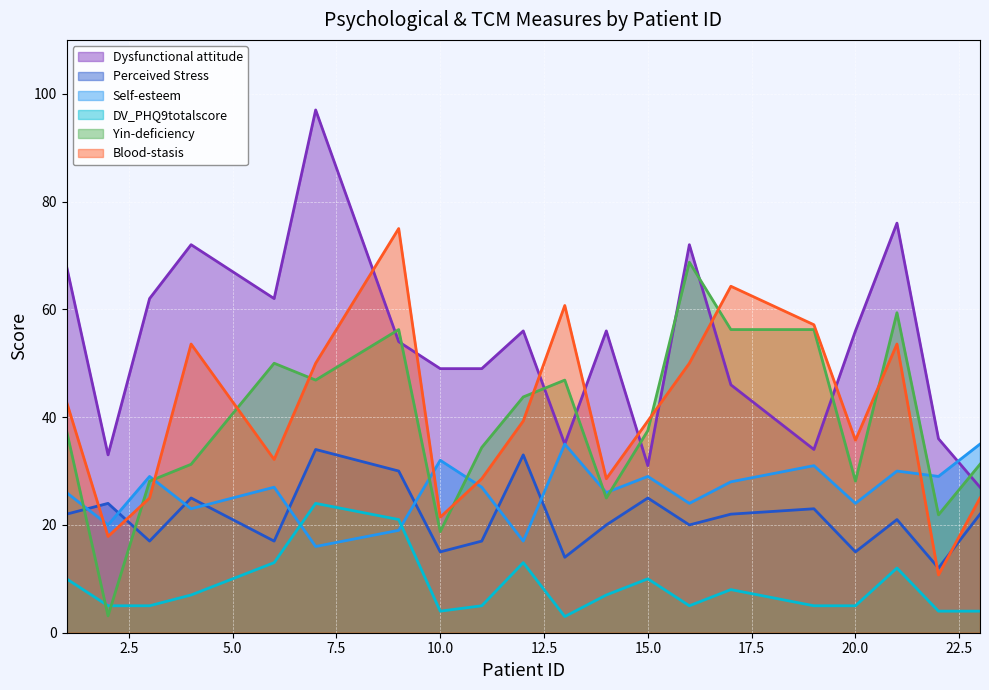

At which category is the sum across all series the highest?

7